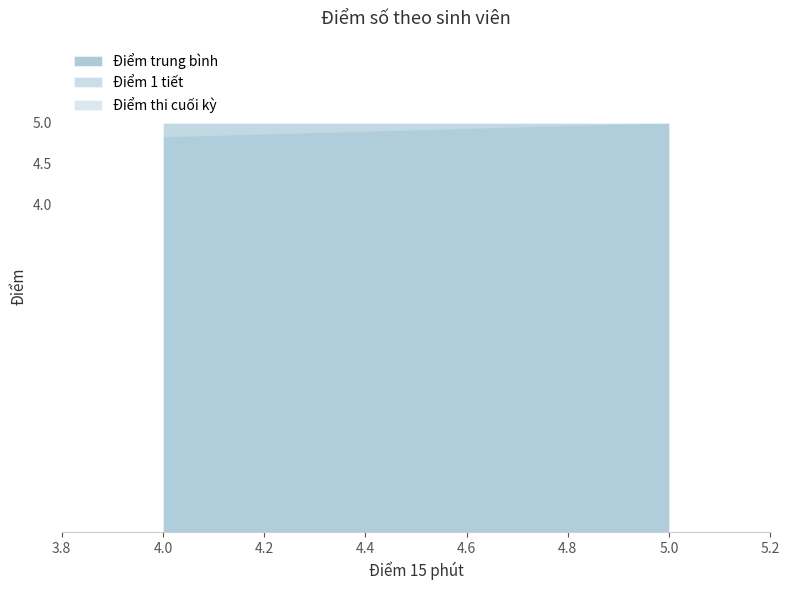

Is it true that Điểm trung bình equals 8.8 at 5.0?

False